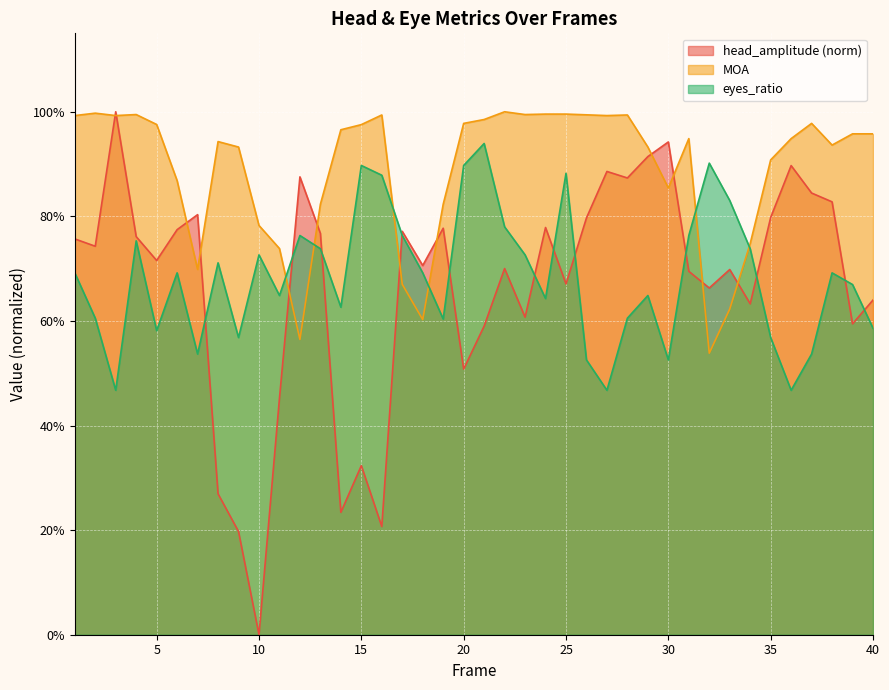

What is the difference between the second highest and second lowest values in the head_amplitude series?

0.7